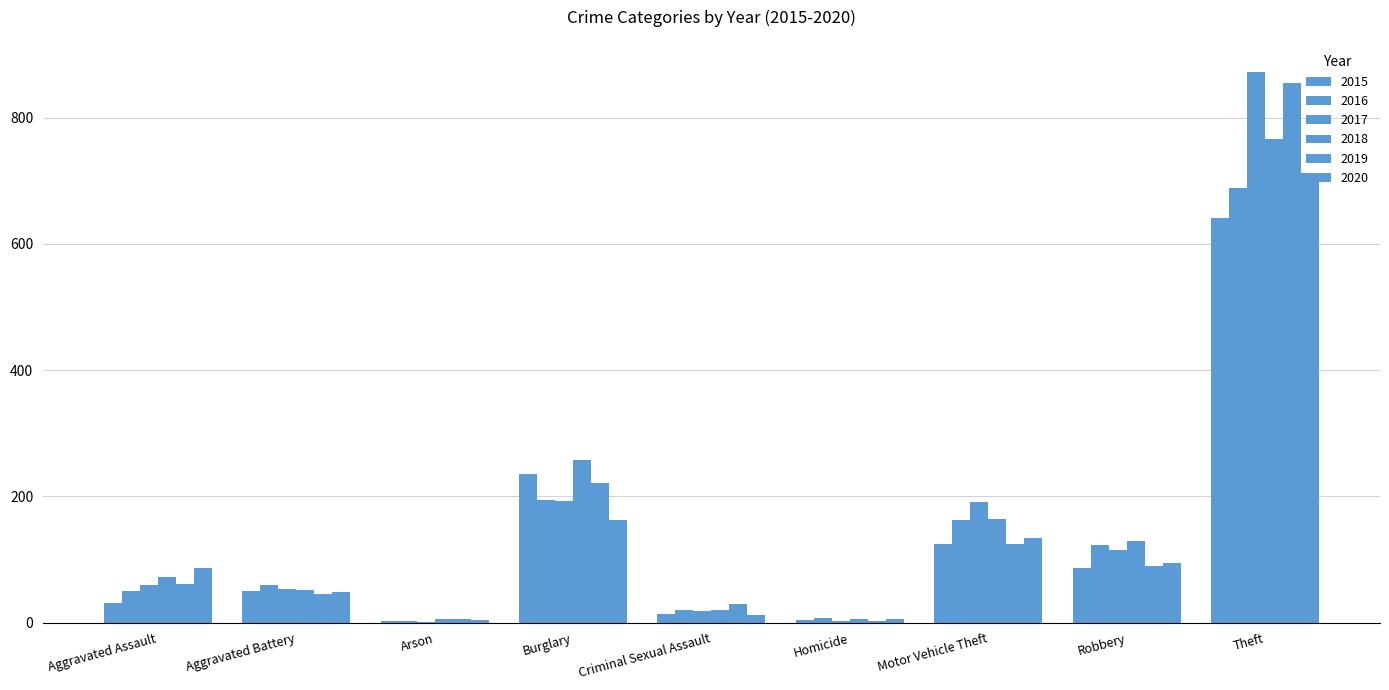

At which label does 2017 reach its peak?

Theft